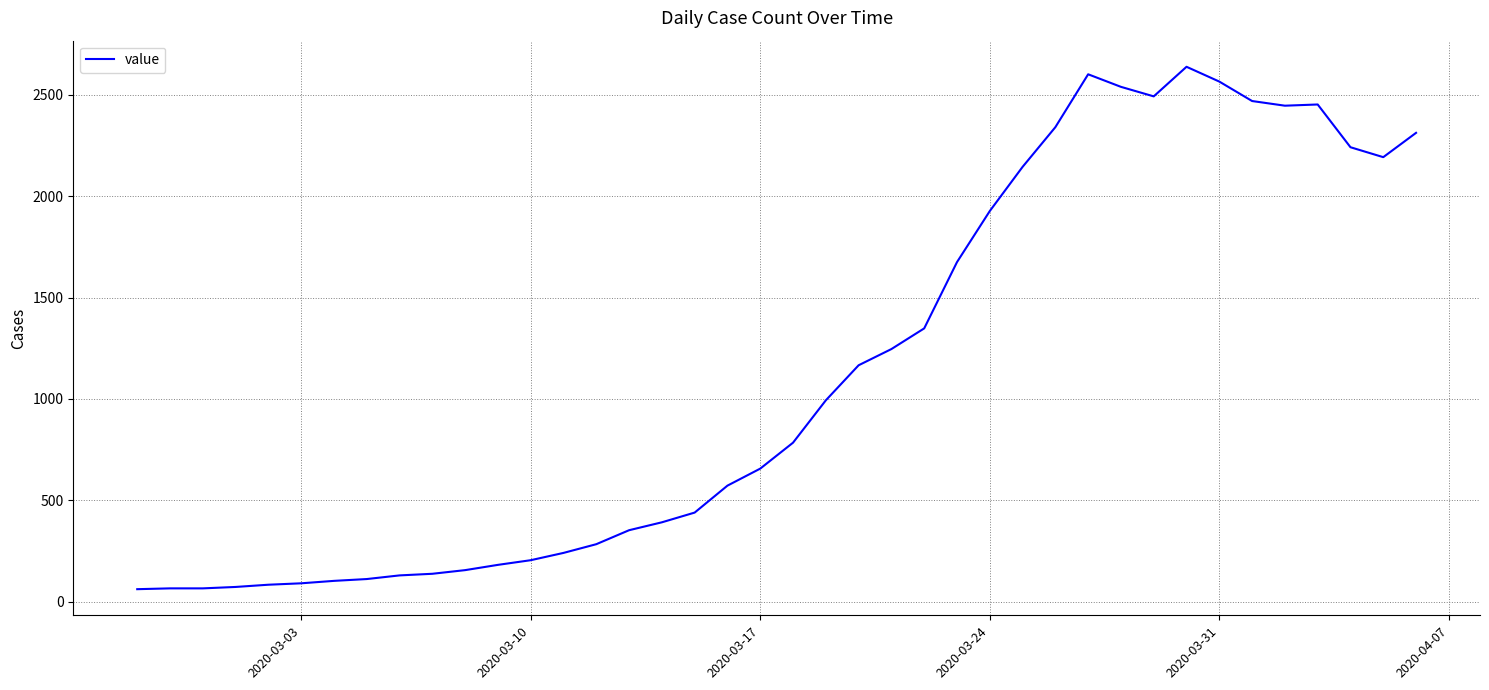

What is the maximum value shown in the chart?

2639